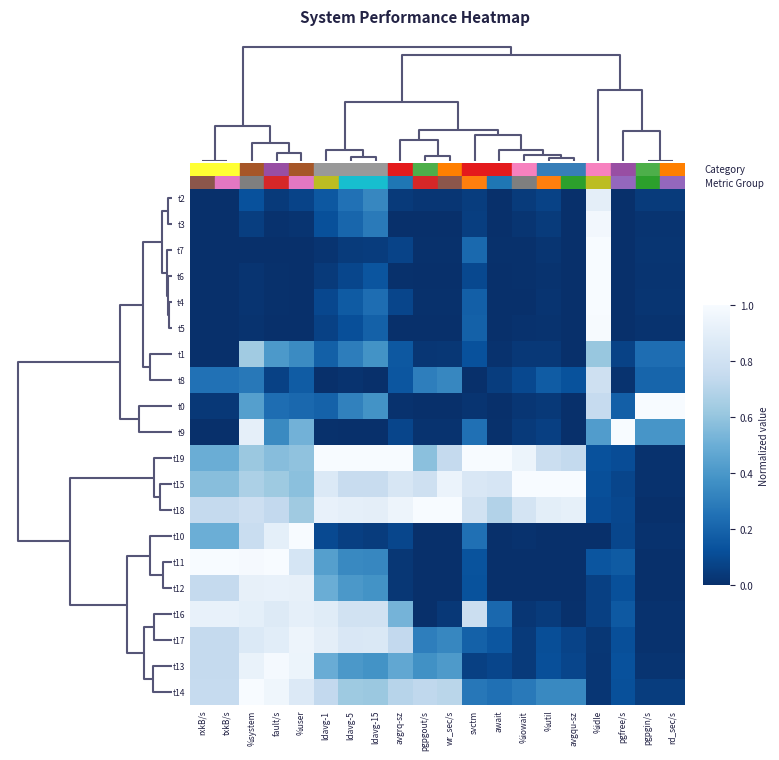

What is the maximum value shown in the chart?

1.0